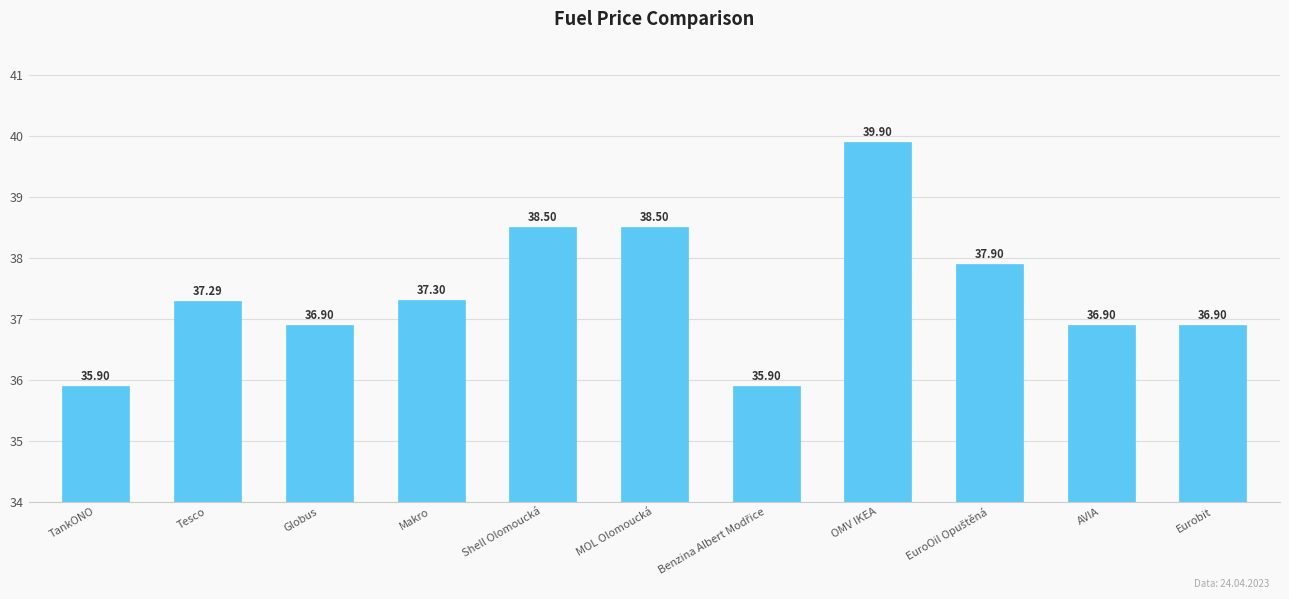

What is the label of the 6th bar from the left?

MOL Olomoucká